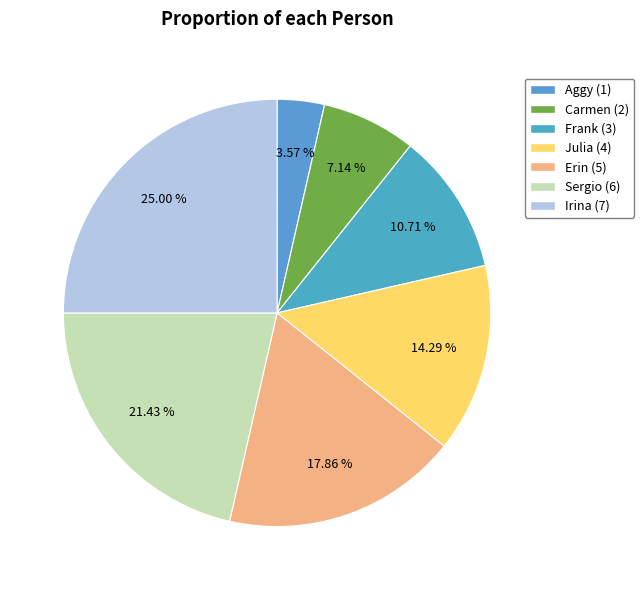

What percentage is NOT represented by Aggy?

96.4%